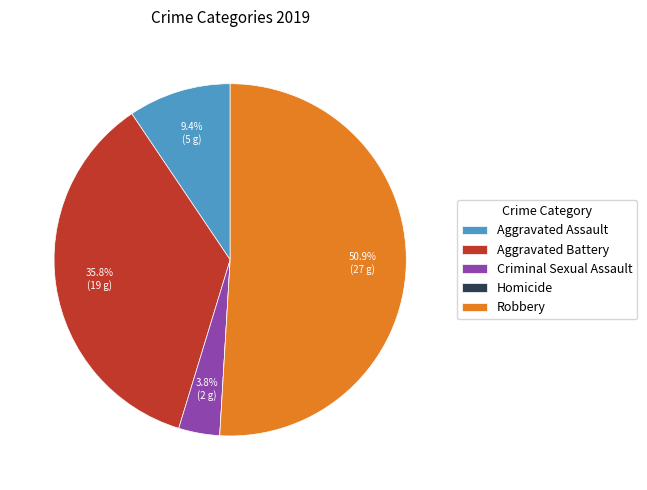

What percentage is the Aggravated Battery slice, to the nearest percent?

36%